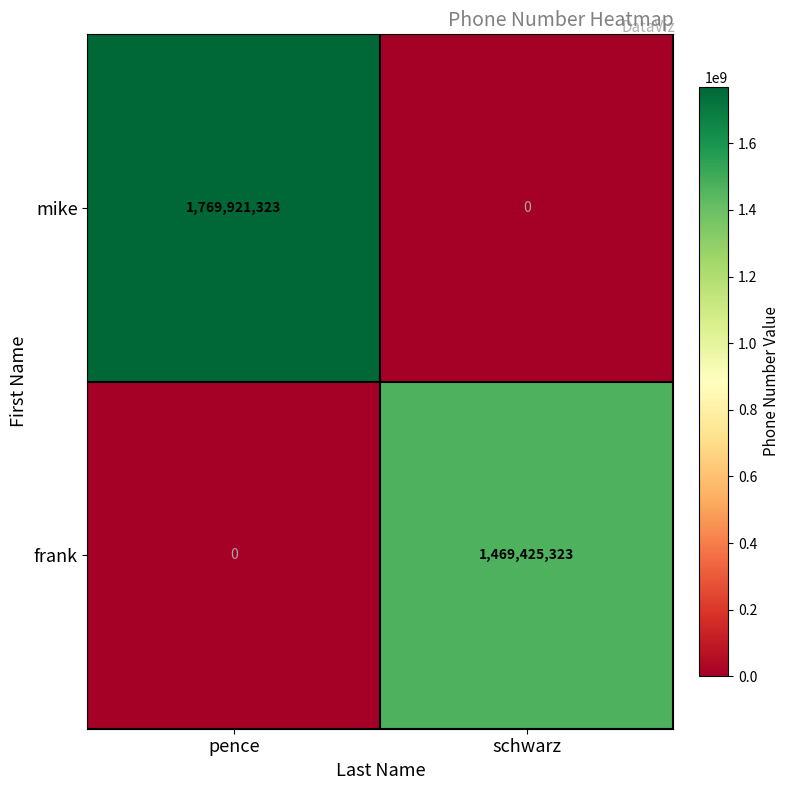

Rank the series by their average value, from lowest to highest.

frank, mike